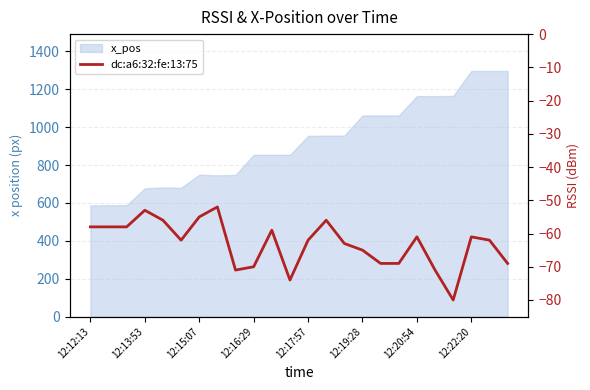

How many interior local valleys (lower than both neighbors) does the data have?

4